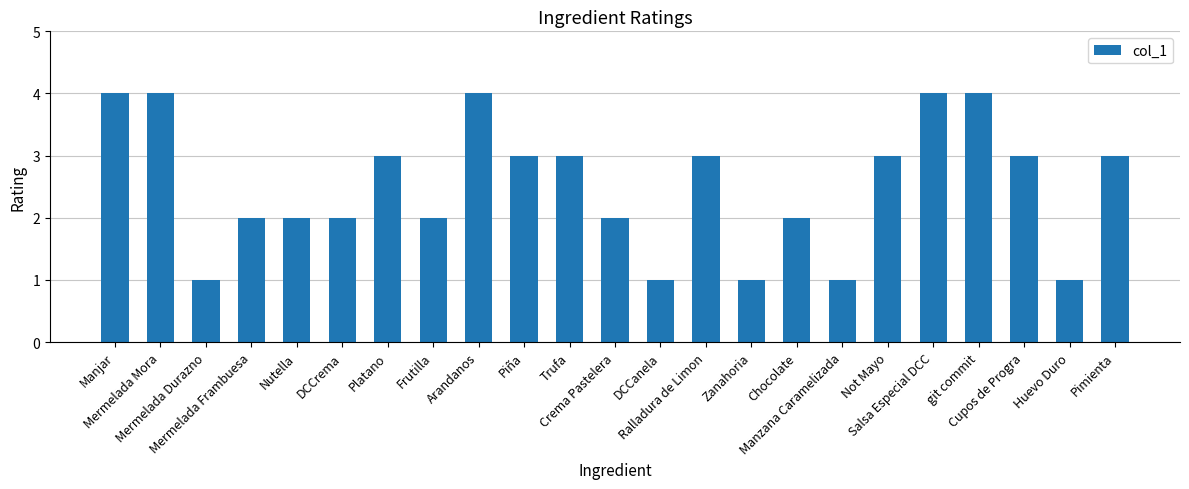

What is the label of the 18th bar from the left?

Not Mayo